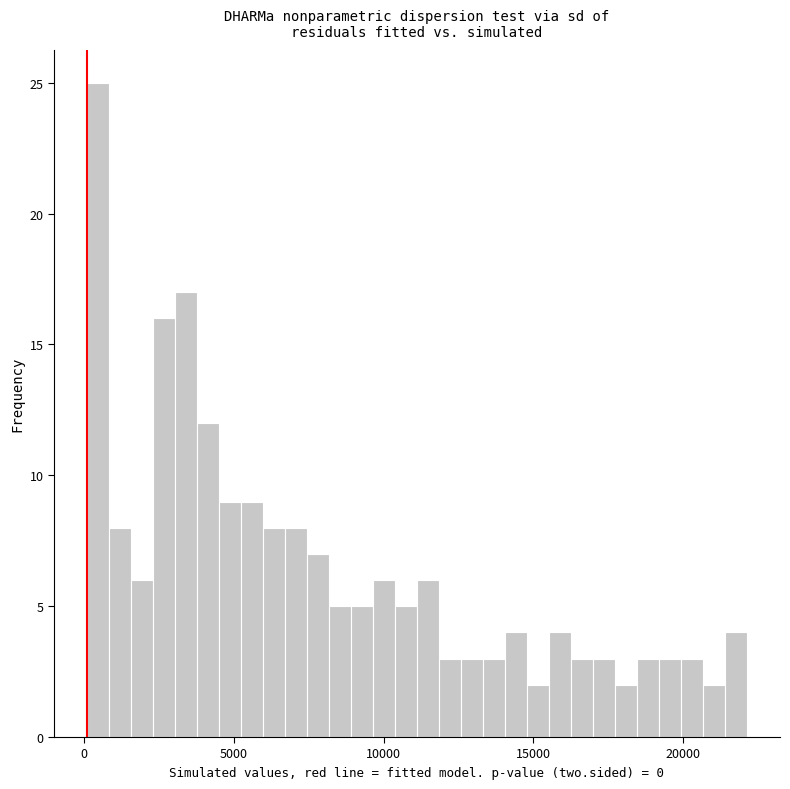

Around what value on the x-axis is the tallest bar? Give the approximate position of its centre, as read against the axis.

500